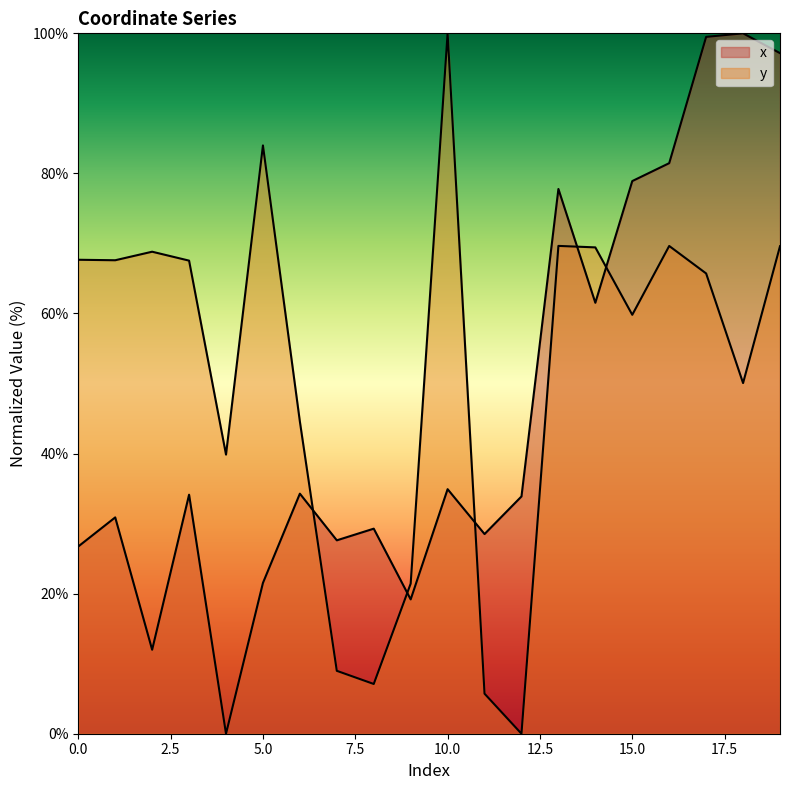

What is the sum of the y values at 17 and 4?

105.6